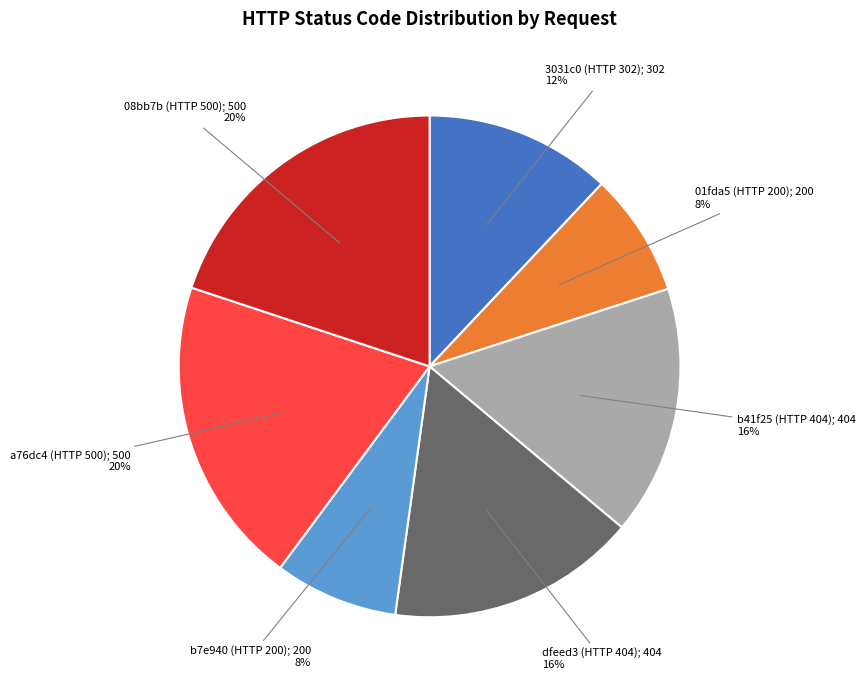

To the nearest percent, what is the difference between the largest and smallest slice percentages?

12%